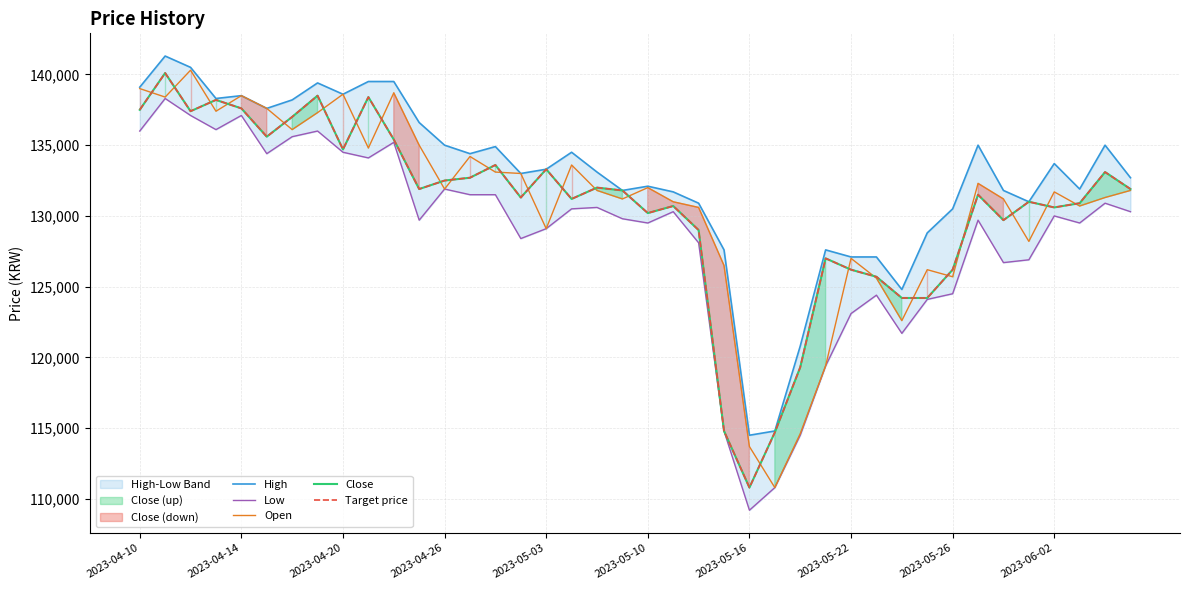

How many times do Open and Close cross each other?

25